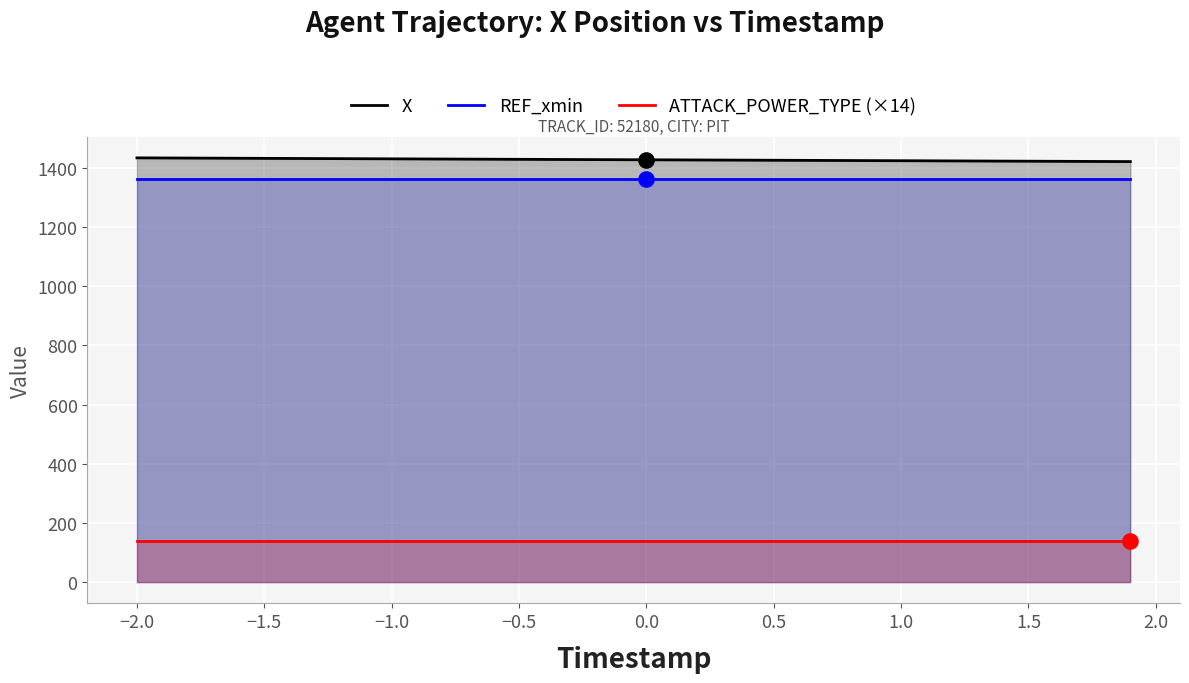

Which series reaches the maximum Y coordinate?

X